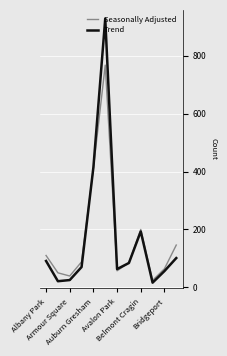

What is the maximum value for Trend?

929